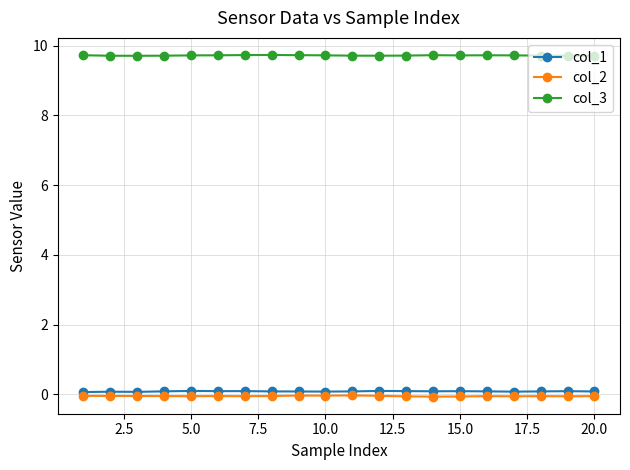

Count the col_3 values in the range 9 to 10.

20